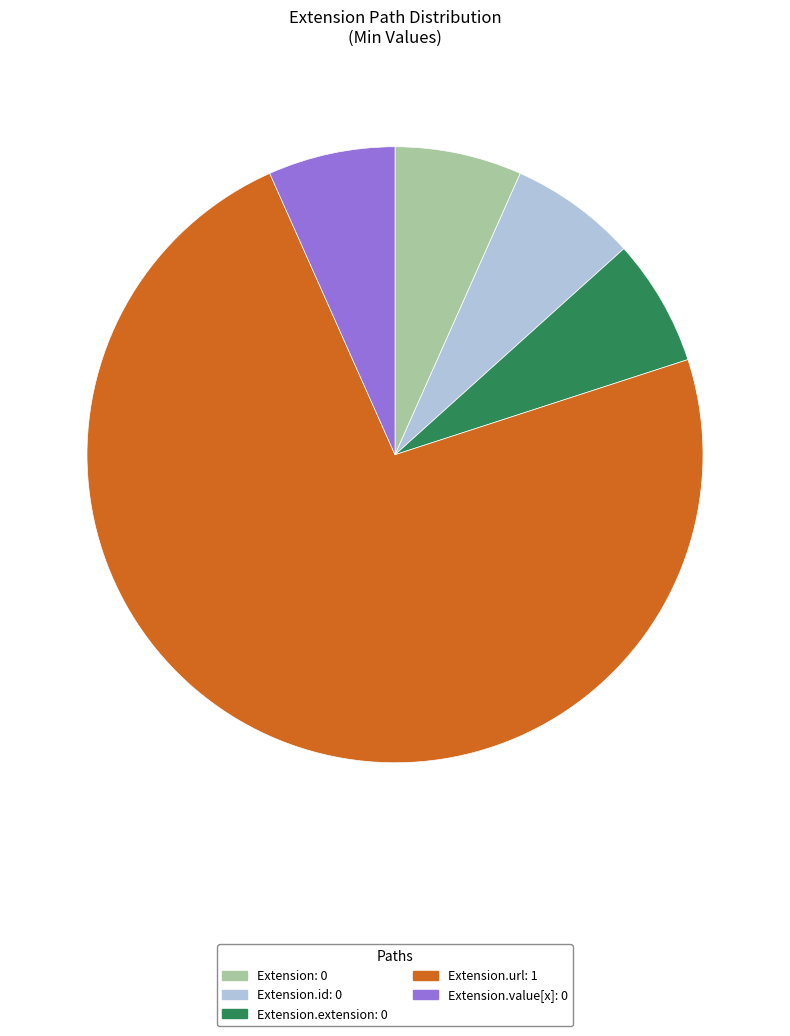

Do Extension.url: 1 and Extension.id: 0 together represent more than half of the pie?

Yes